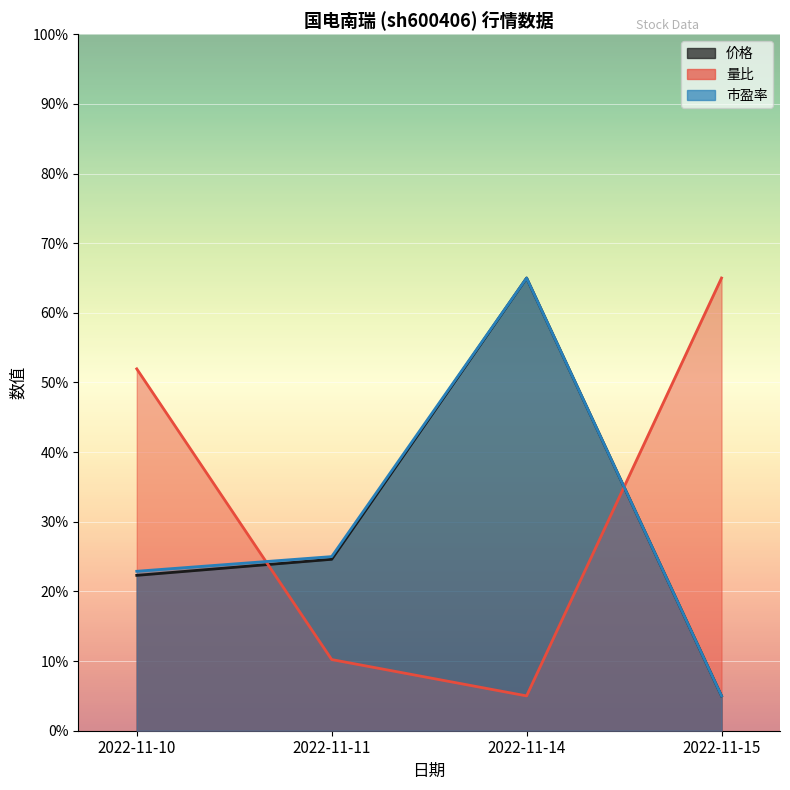

What is the value of the 价格 point at the 3rd from the left?

65.0